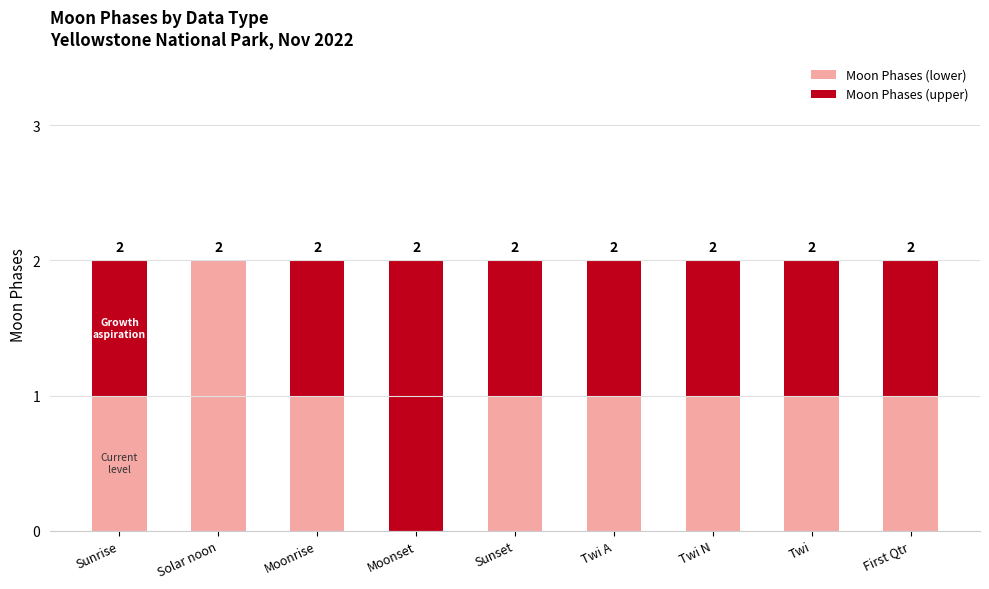

At which label does Moon Phases (lower) reach its peak?

Solar noon